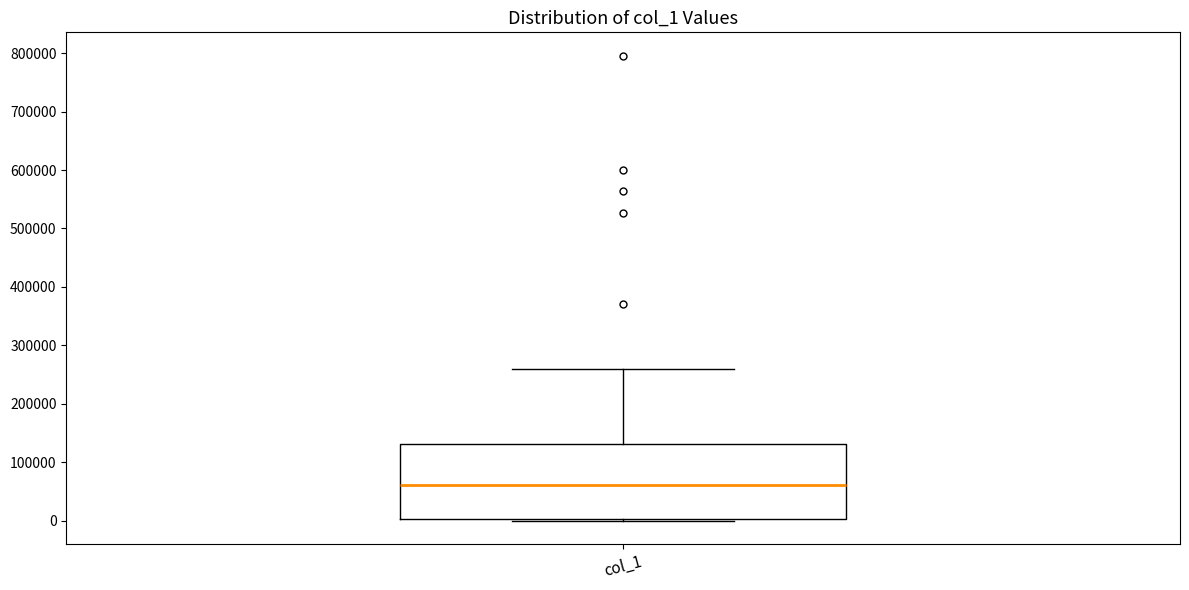

Read this box plot against the y-axis: the position of the median line, the range covered by the box, and the ends of both whiskers. The values are not printed on the chart, so give them approximately, as read against the axis.

median 60000, box 0 to 130000, whiskers 0 (just below the box's lower edge) to 260000